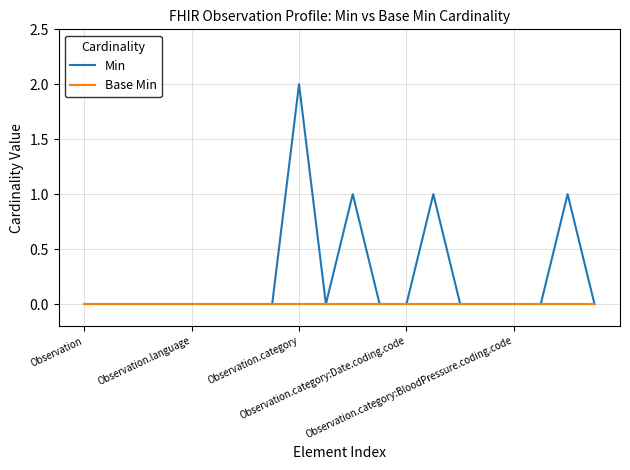

Which series has the largest total across all categories?

Min